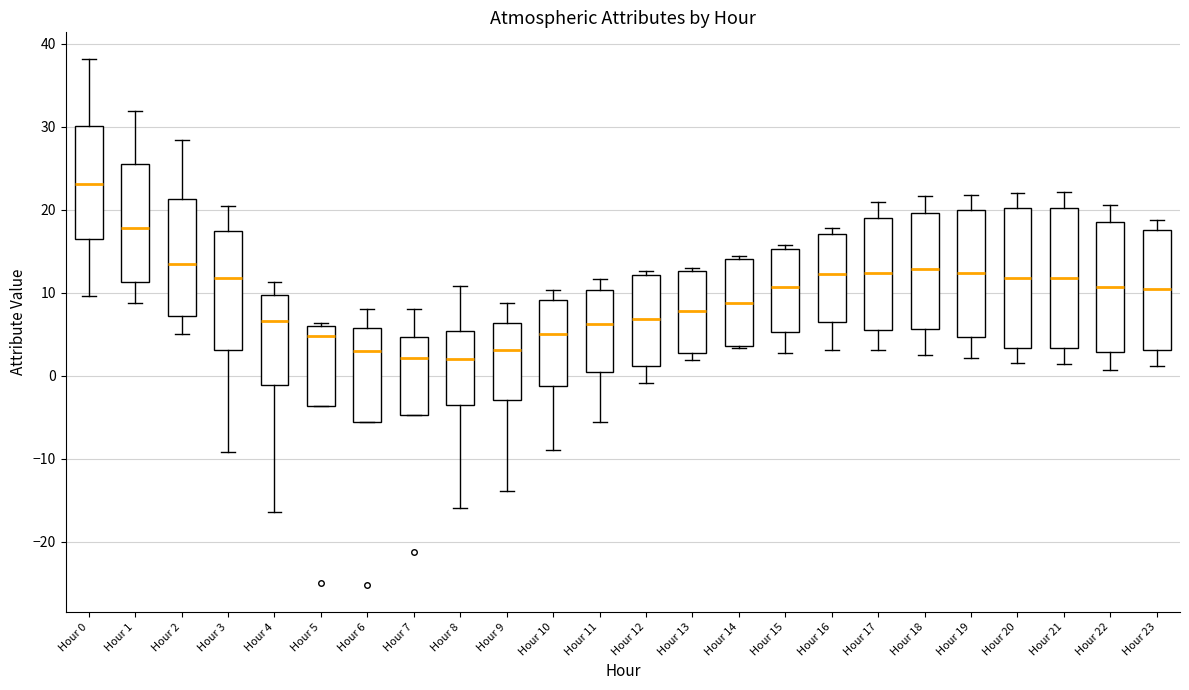

Reading left to right, transcribe this box plot: for each box, give where its median line is, the range the box spans, and where its two whiskers end, as read against the y-axis. The values are not printed on the chart, so give them approximately, as read against the axis.

Hour 0: median 23, box 16 to 30, whiskers 10 to 38
Hour 1: median 18, box 11 to 26, whiskers 9 to 32
Hour 2: median 13, box 7 to 21, whiskers 5 to 28
Hour 3: median 12, box 3 to 17, whiskers -9 to 21
Hour 4: median 7, box -1 to 10, whiskers -16 to 11
Hour 5: median 5, box -4 to 6, whiskers -4 to 6 (just above the box's upper edge)
Hour 6: median 3, box -6 to 6, whiskers -6 to 8
Hour 7: median 2, box -5 to 5, whiskers -5 to 8
Hour 8: median 2, box -4 to 5, whiskers -16 to 11
Hour 9: median 3, box -3 to 6, whiskers -14 to 9
Hour 10: median 5, box -1 to 9, whiskers -9 to 10
Hour 11: median 6, box 0 to 10, whiskers -6 to 12
Hour 12: median 7, box 1 to 12, whiskers -1 to 13
Hour 13: median 8, box 3 to 13, whiskers 2 to 13 (just above the box's upper edge)
Hour 14: median 9, box 4 to 14, whiskers 3 to 14 (just above the box's upper edge)
Hour 15: median 11, box 5 to 15, whiskers 3 to 16
Hour 16: median 12, box 6 to 17, whiskers 3 to 18
Hour 17: median 12, box 5 to 19, whiskers 3 to 21
Hour 18: median 13, box 6 to 20, whiskers 2 to 22
Hour 19: median 12, box 5 to 20, whiskers 2 to 22
Hour 20: median 12, box 3 to 20, whiskers 2 to 22
Hour 21: median 12, box 3 to 20, whiskers 1 to 22
Hour 22: median 11, box 3 to 19, whiskers 1 to 21
Hour 23: median 10, box 3 to 18, whiskers 1 to 19